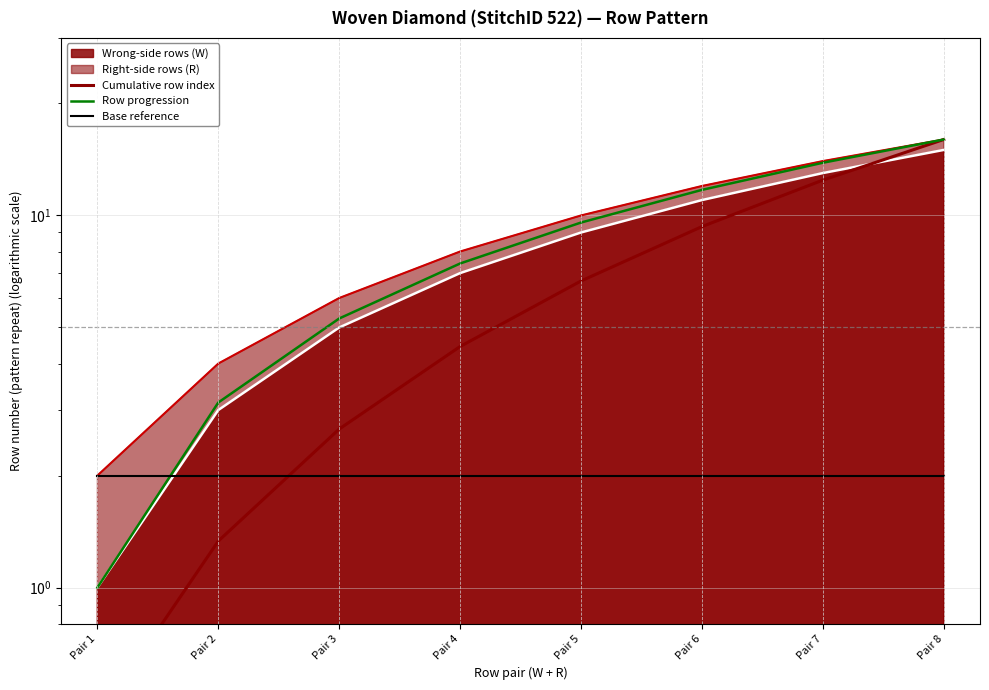

How many data points in Row progression are above 9?

4